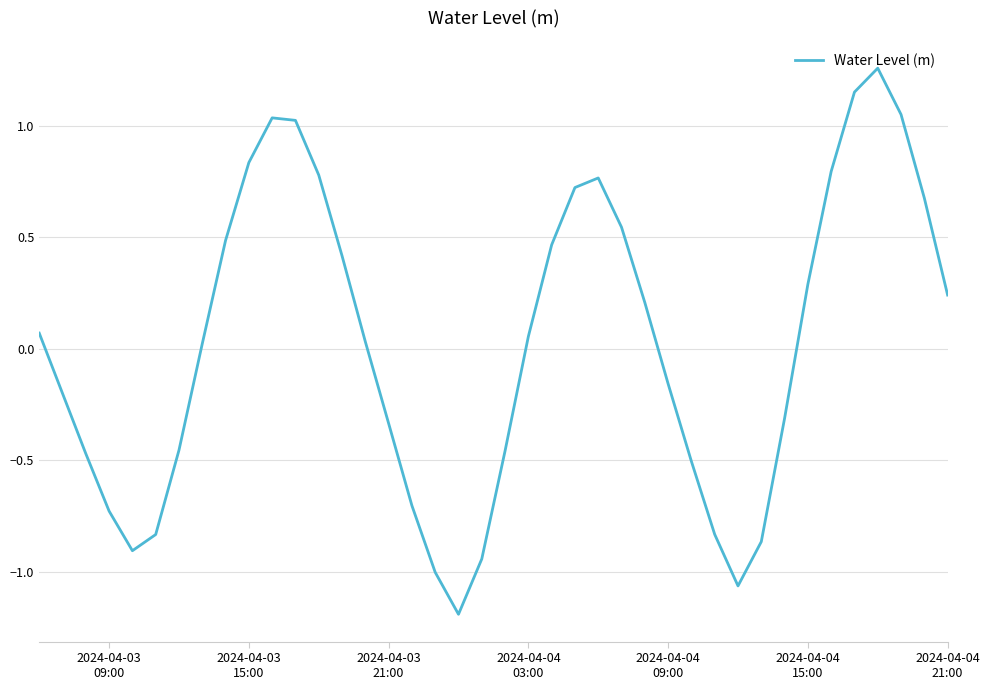

What is the difference between the maximum and minimum values?

2.4